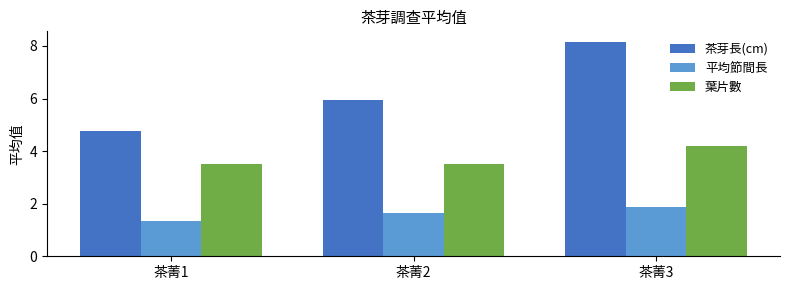

At 茶菁1, list the series in order from largest to smallest.

茶芽長(cm), 葉片數, 平均節間長